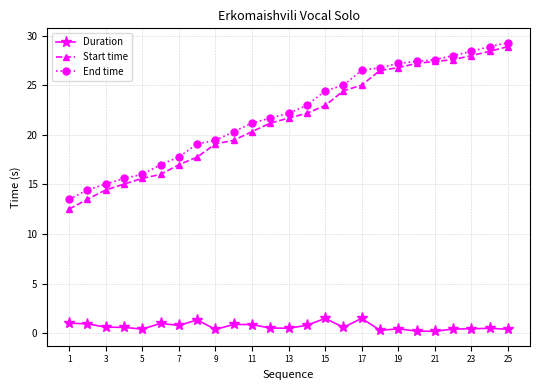

What is the greatest value displayed?

29.3